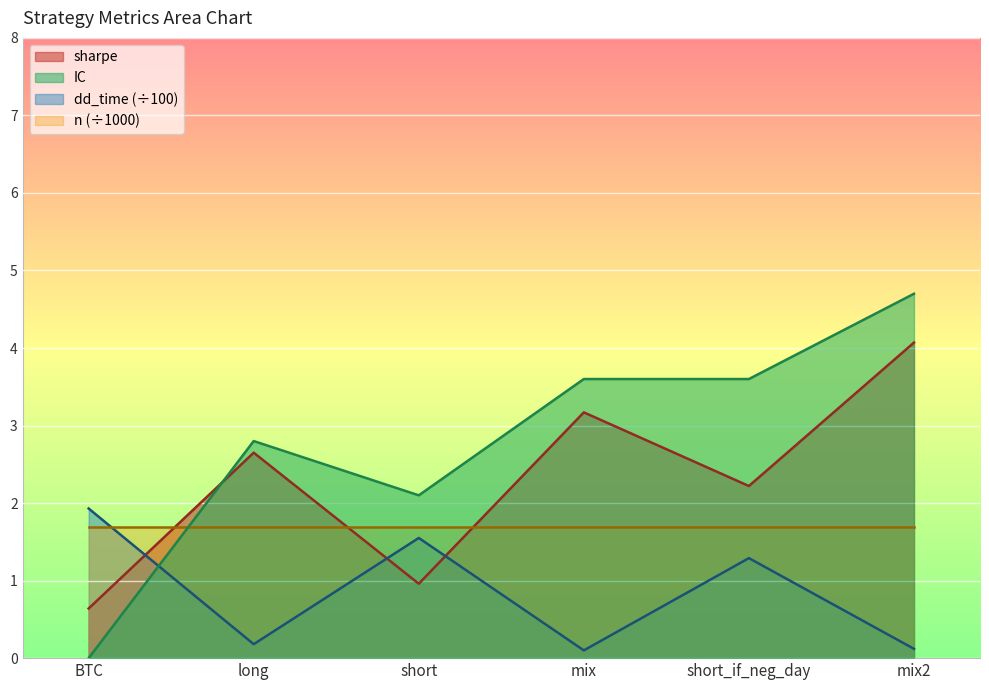

Which category has the highest value in the dd_time (÷100) series?

BTC